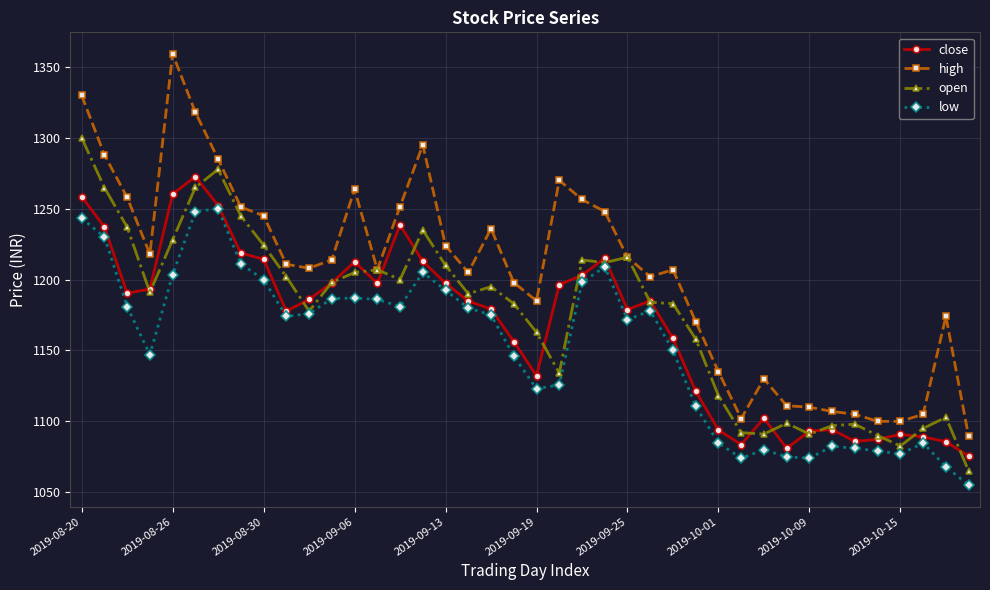

How many categories are shown in the chart?

40